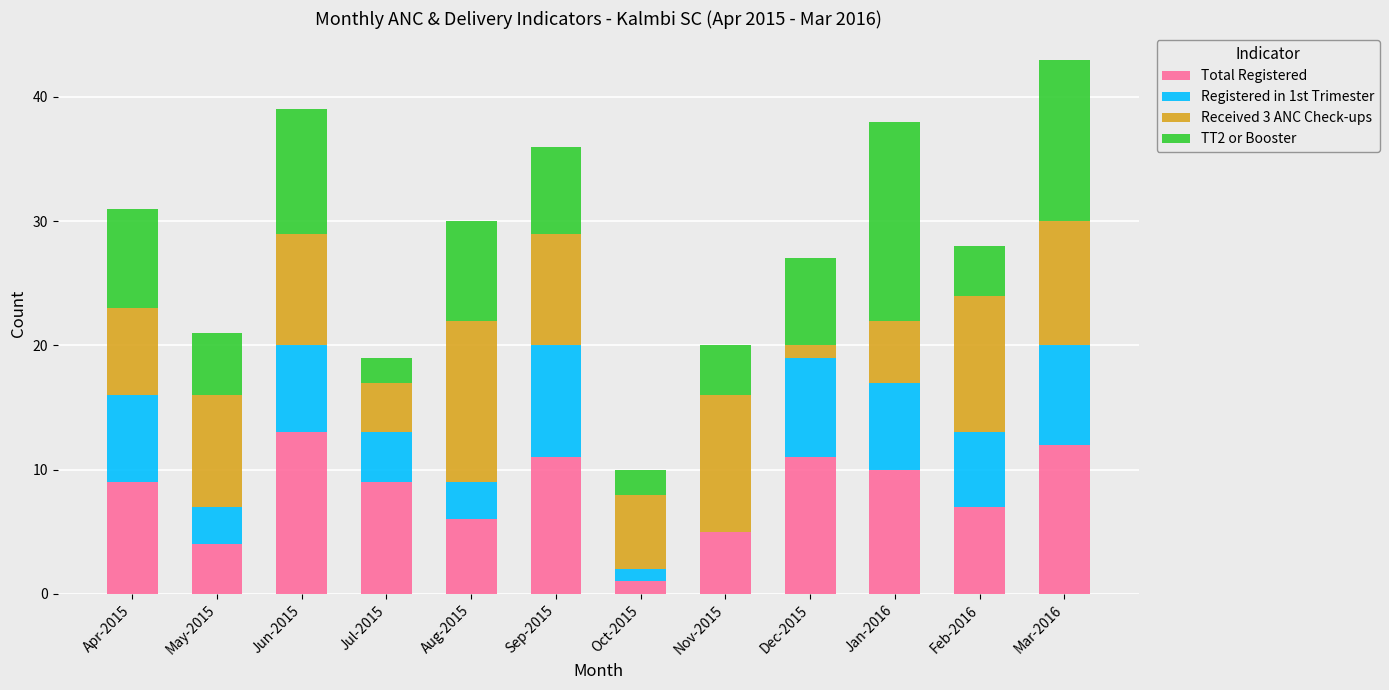

How many distinct data groups are displayed?

4